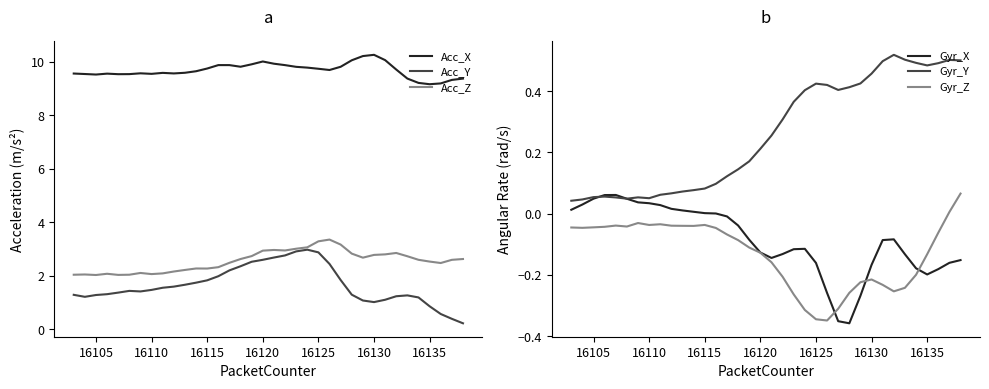

True or false: Acc_Y has more than 2 points higher than both neighbors.

True